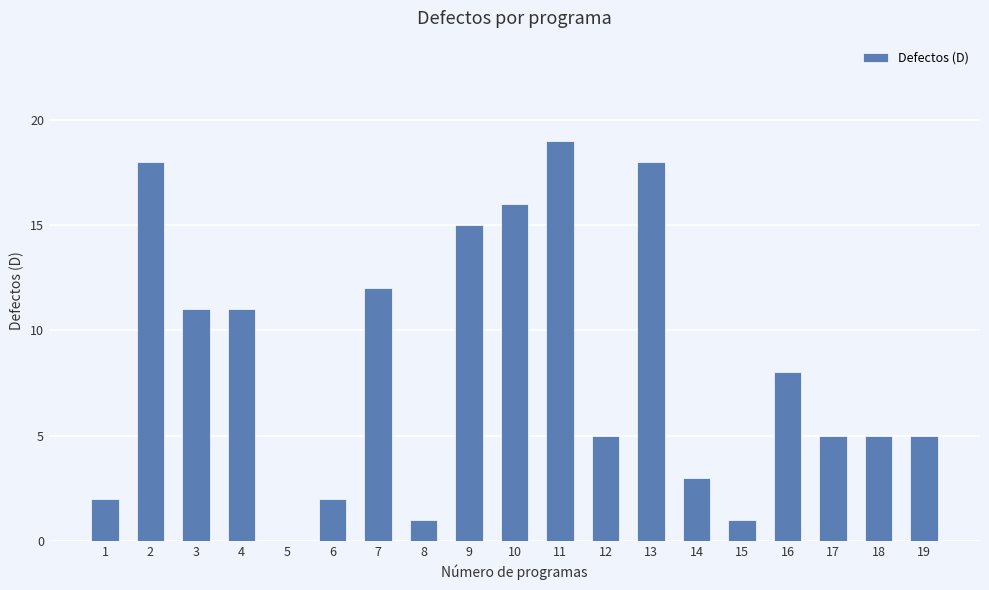

Reading left to right, extract all data points from this chart.

1=2	2=18	3=11	4=11	5=0	6=2	7=12	8=1	9=15	10=16	11=19	12=5	13=18	14=3	15=1	16=8	17=5	18=5	19=5